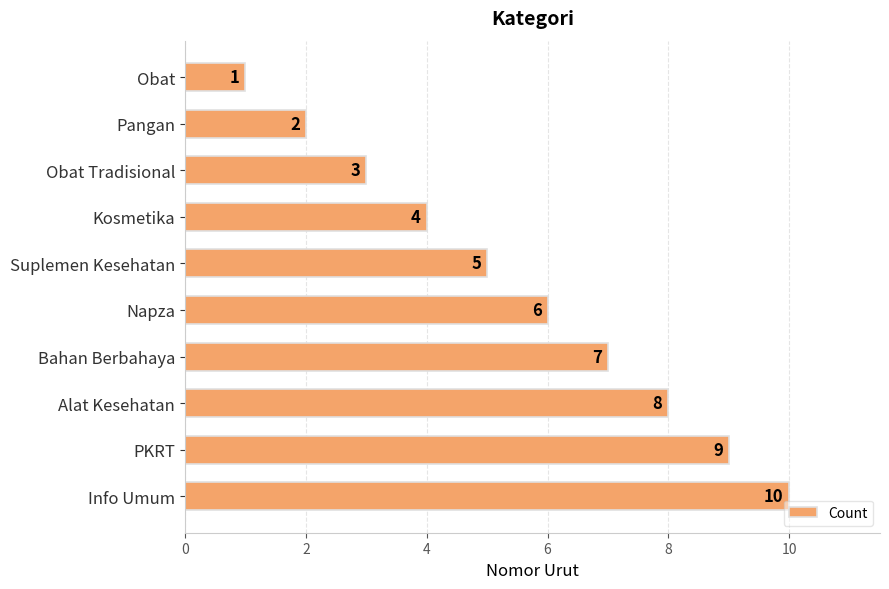

How many categories are shown in the chart?

10